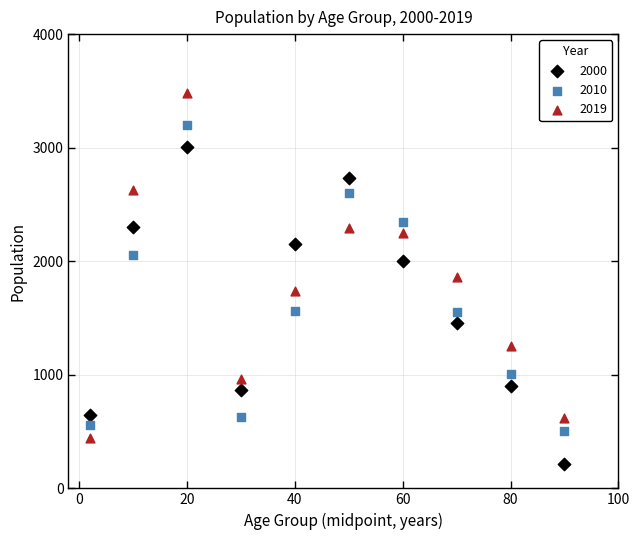

Across all data points, what is the range of X values (max minus min)?

88